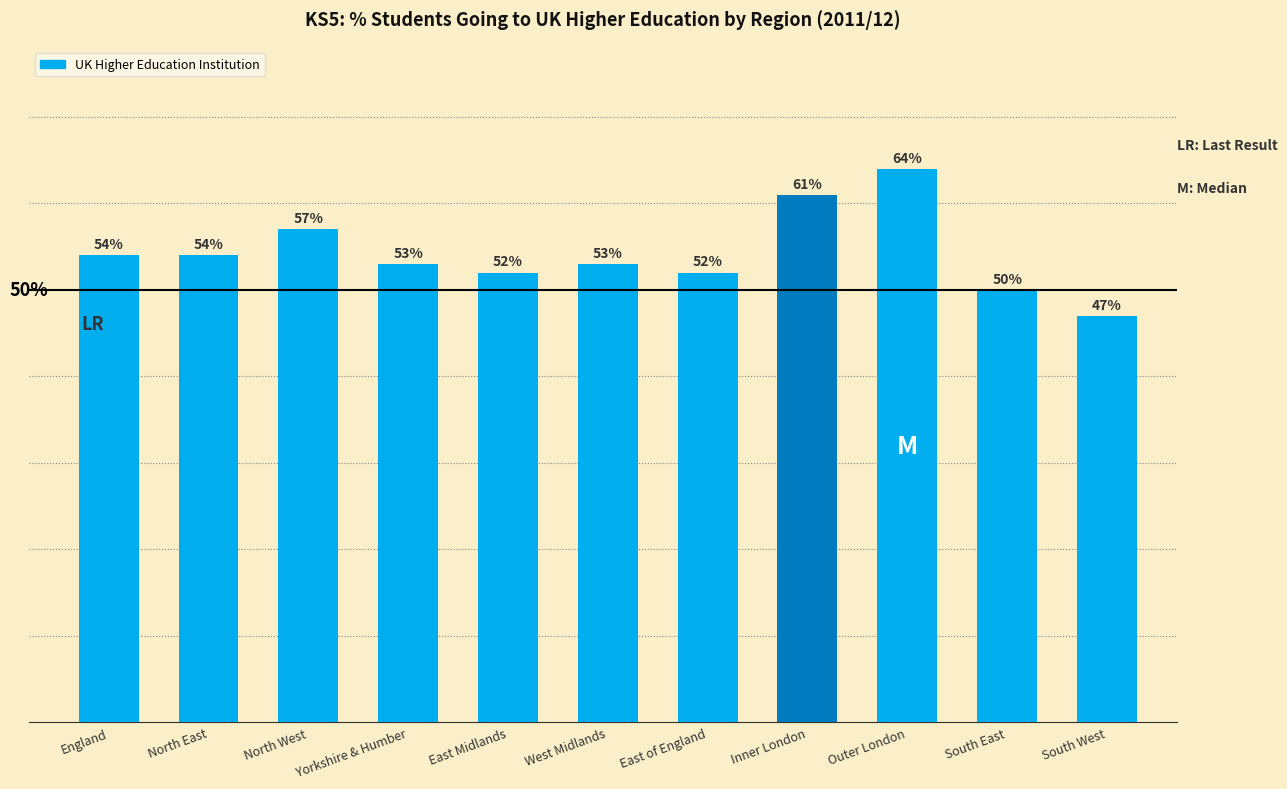

Rank the categories by value from highest to lowest.

Outer London, Inner London, North West, England, North East, Yorkshire & Humber, West Midlands, East Midlands, East of England, South East, South West